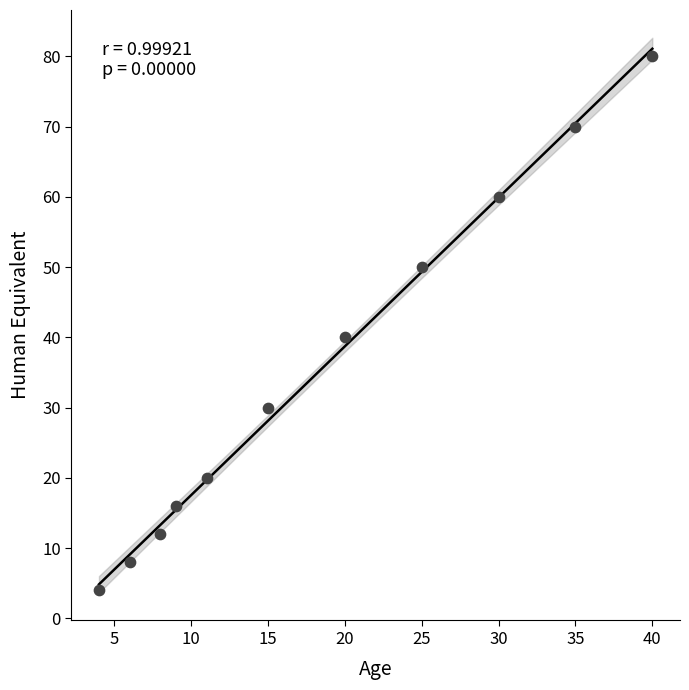

What Y value in the scatter plot is closest to 42?

40